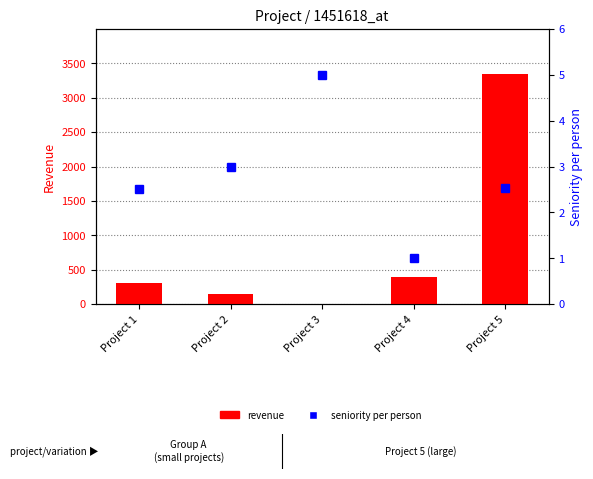

What is the spread (max minus min) of values at Project 3?

5.0